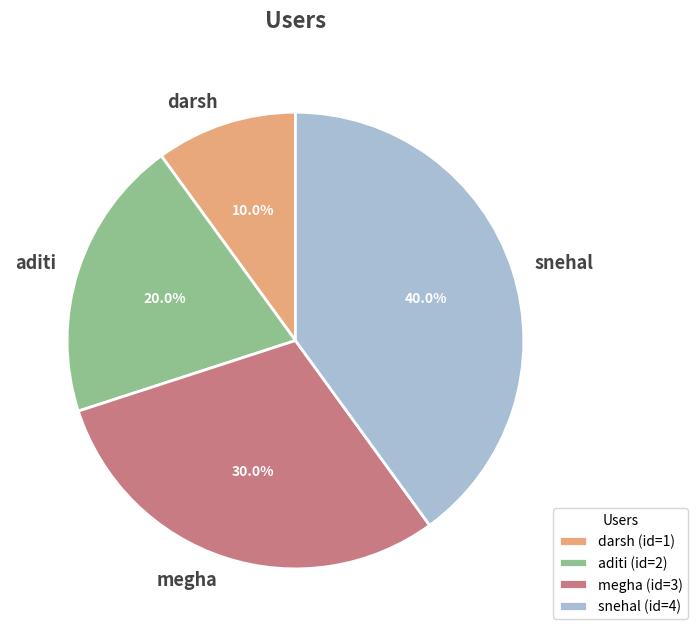

How many slices are in this pie chart?

4